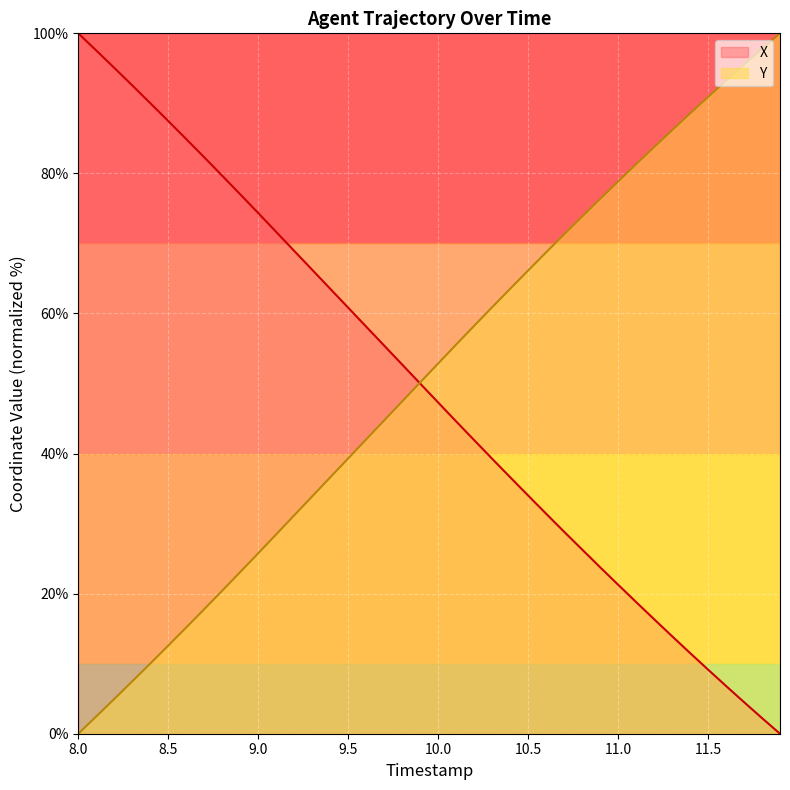

What is the difference between the maximum and minimum values in the Y series?

100.0